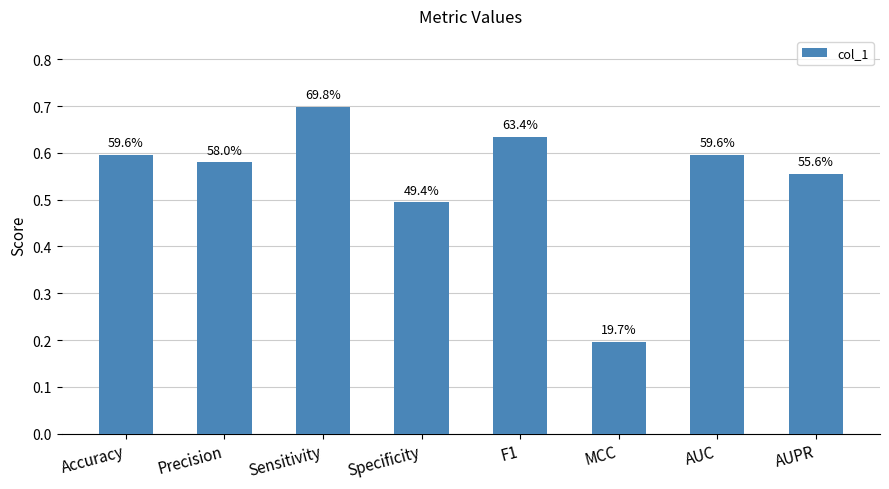

Is it true that the value at Specificity is 0.5?

True